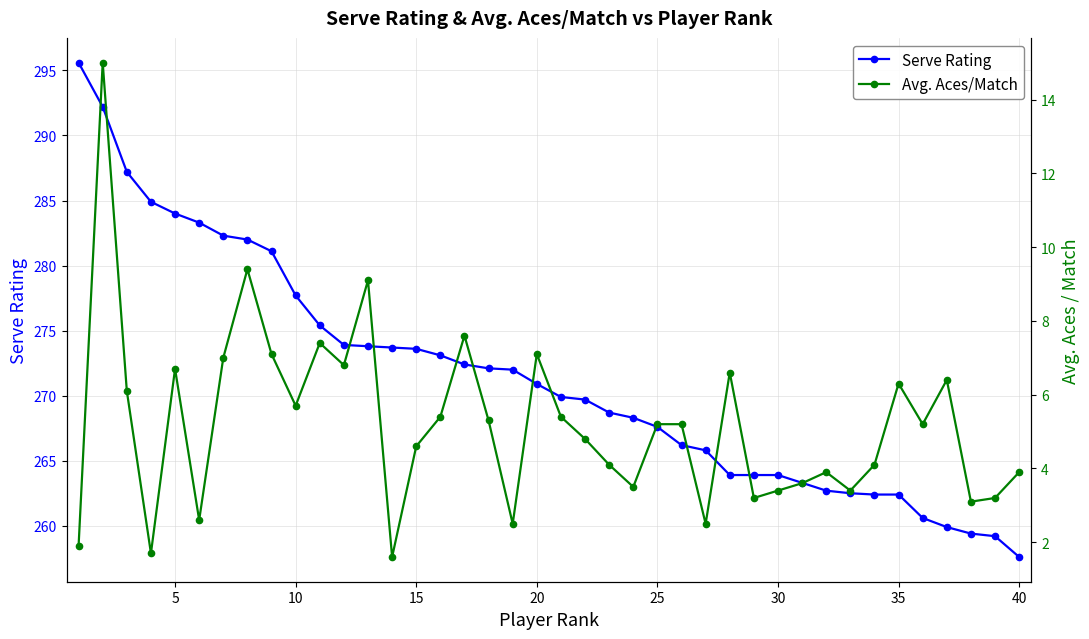

How many interior local valleys does the Avg. Aces/Match series have?

12